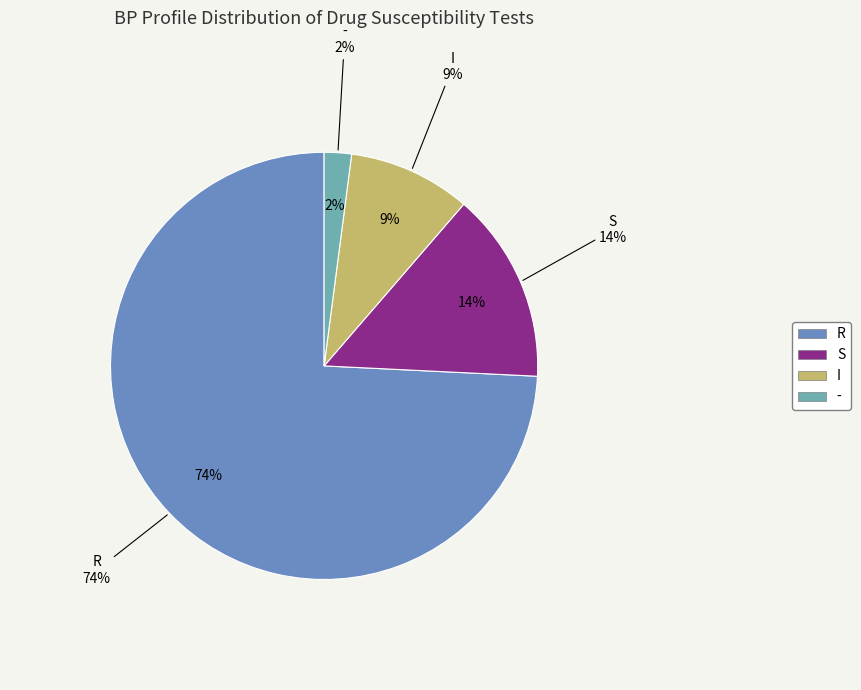

What is the ratio of the value at R to the value at I?

8.0